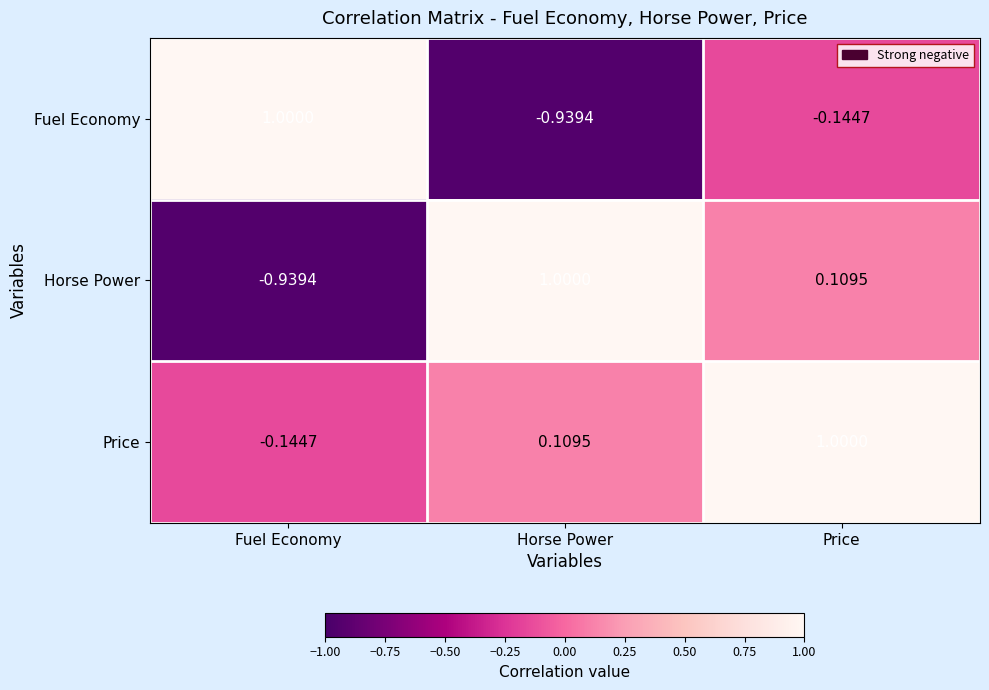

Which category has the lowest value in the Fuel Economy series?

Horse Power